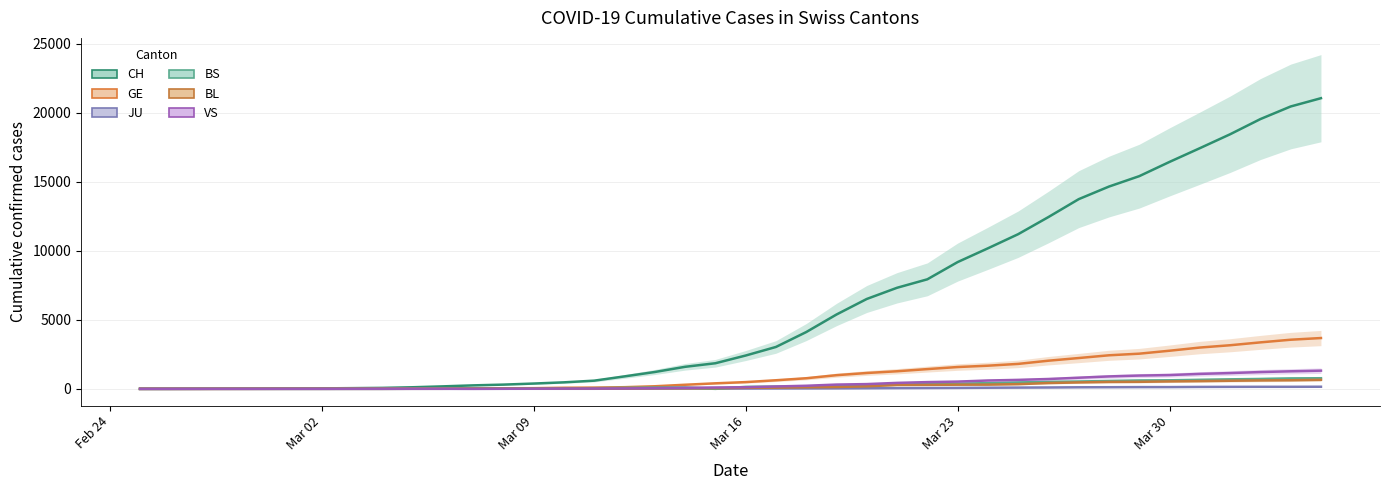

What is the label of the 5th point from the left?

2020-02-29